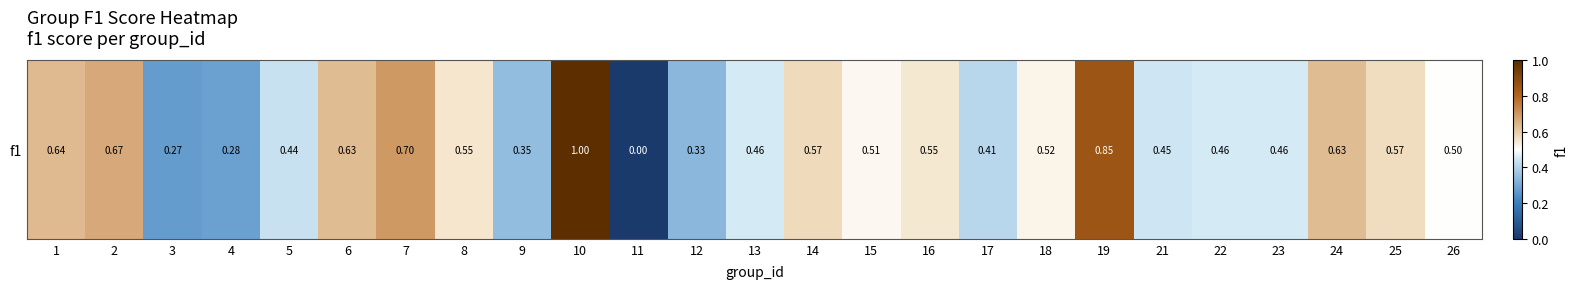

Count the number of data series in this chart.

1